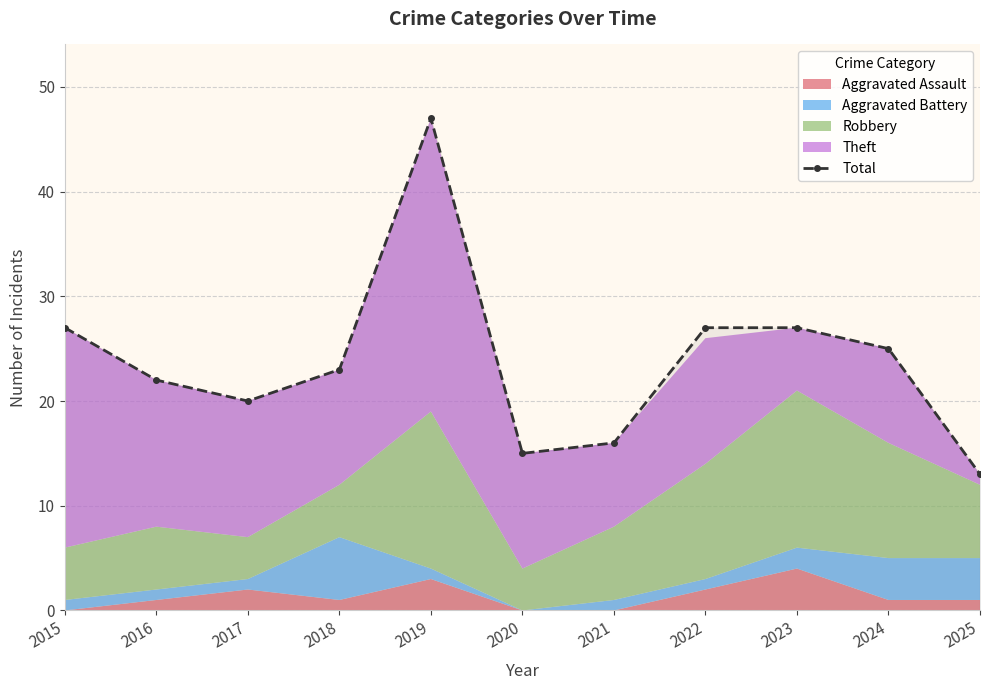

What value does the data have at 2025, to the nearest 5?

15